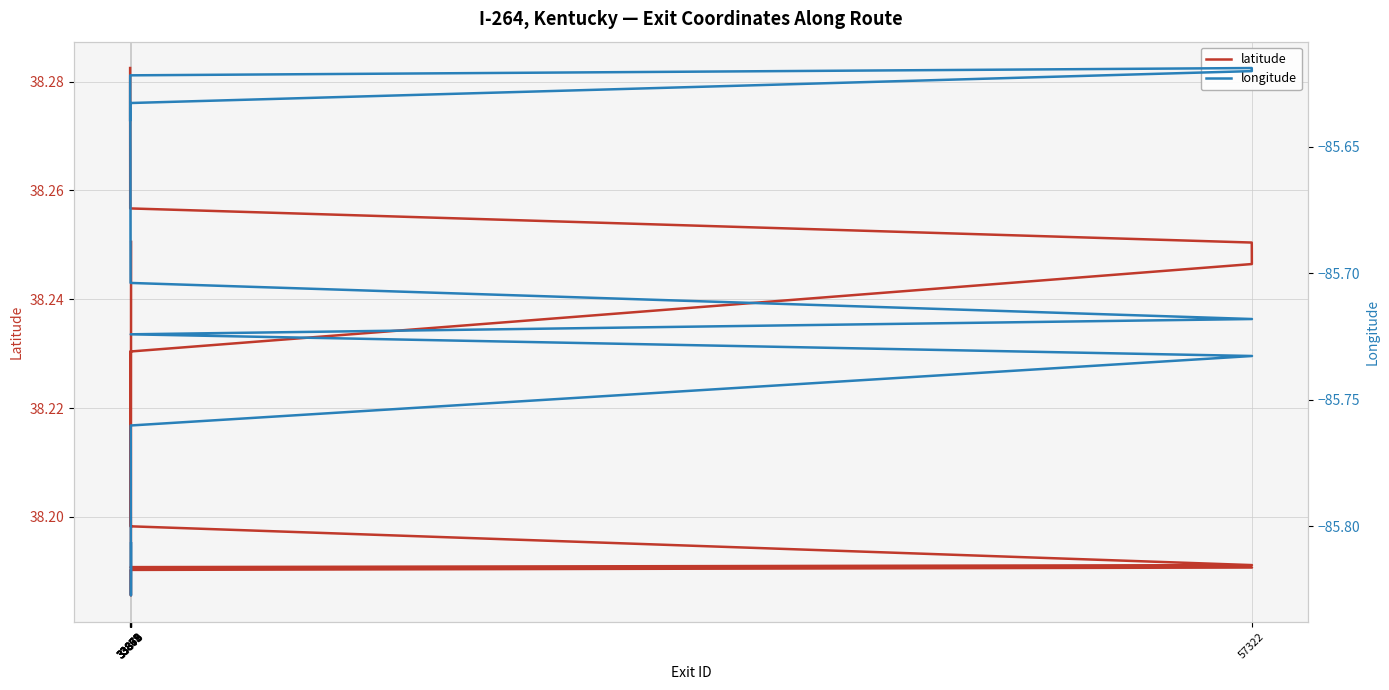

How many series are shown in this chart?

2